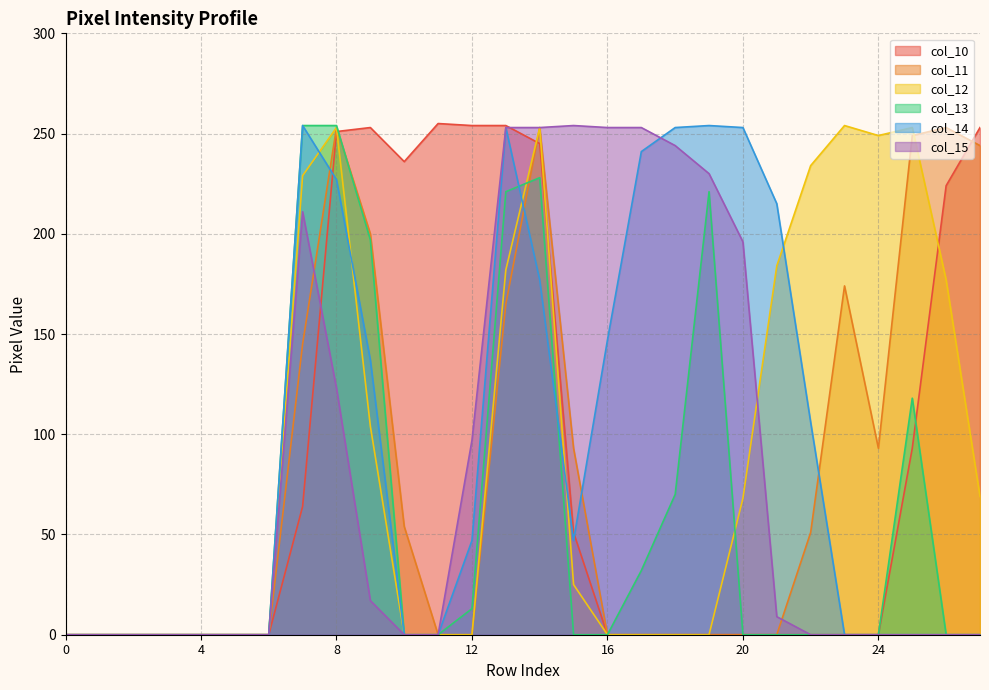

What are all the series names shown in the legend?

col_10, col_11, col_12, col_13, col_14, col_15